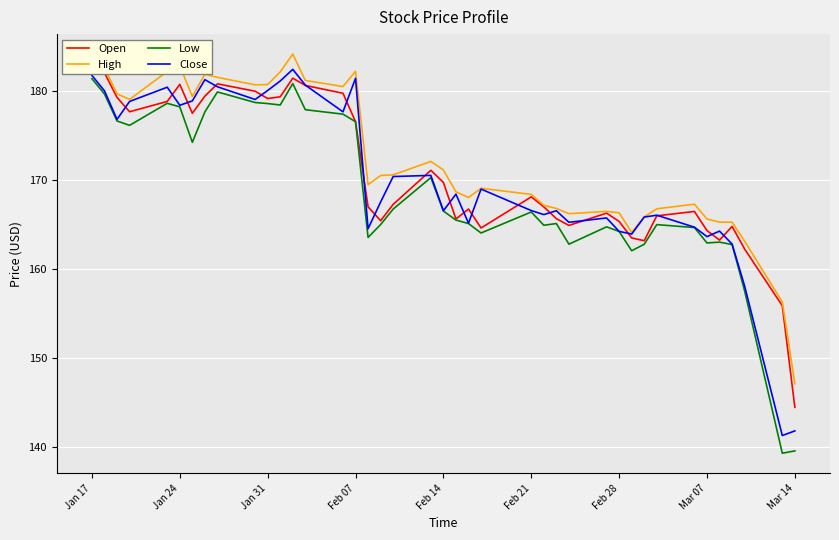

What is the maximum value for Close?

182.5